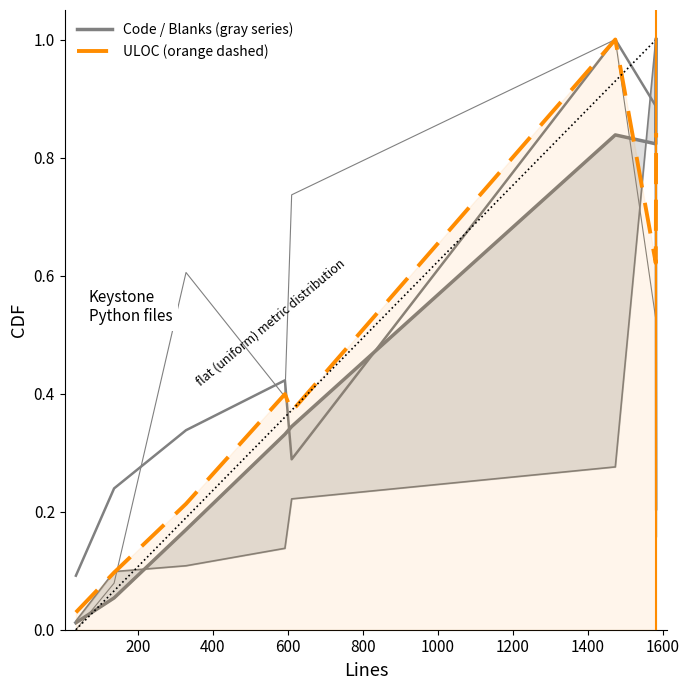

The value of Complexity at 400 is 1.0. True or false?

False